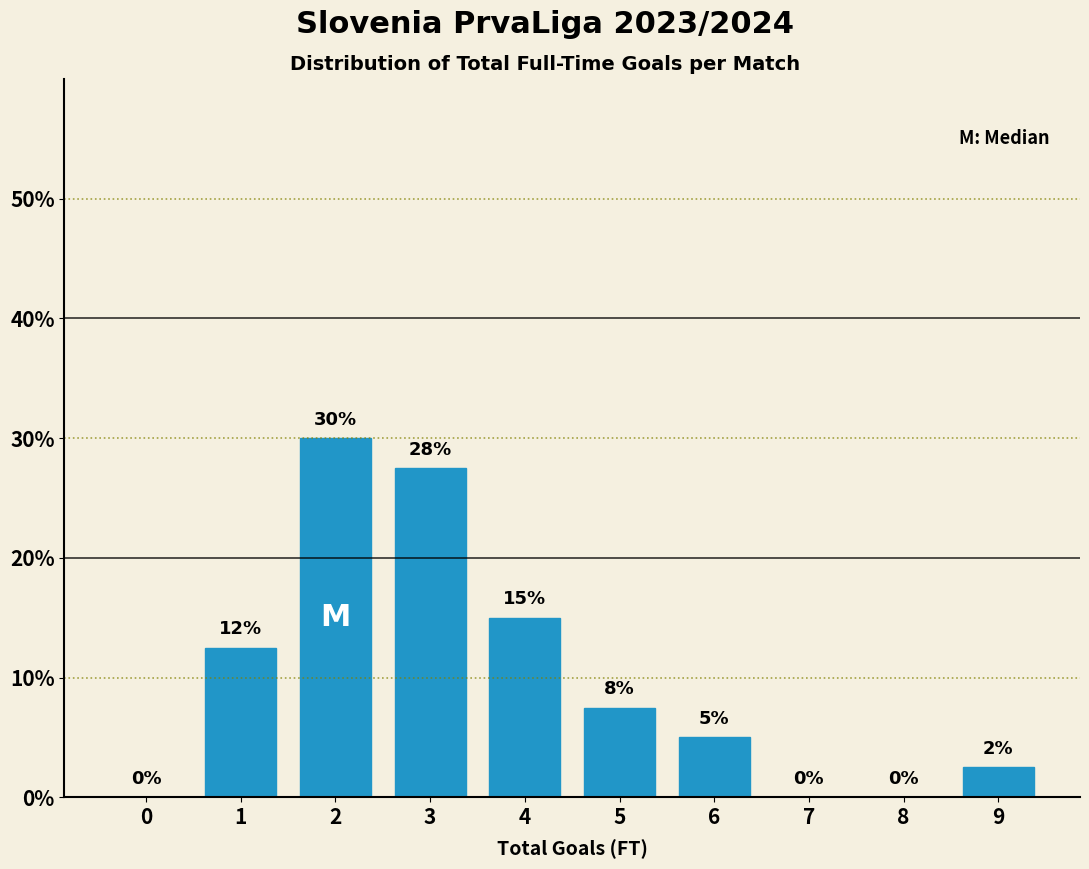

What is the maximum value shown in the chart?

30.0